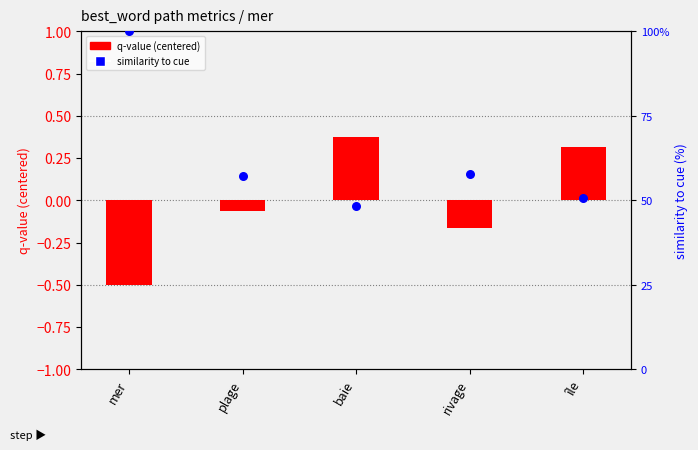

What is the total value across all series at rivage?

57.7